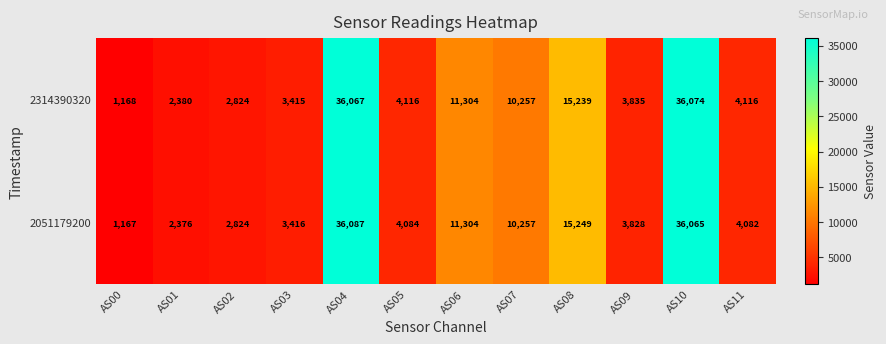

What is the difference between the maximum and minimum values in the 2314390320 series?

34906